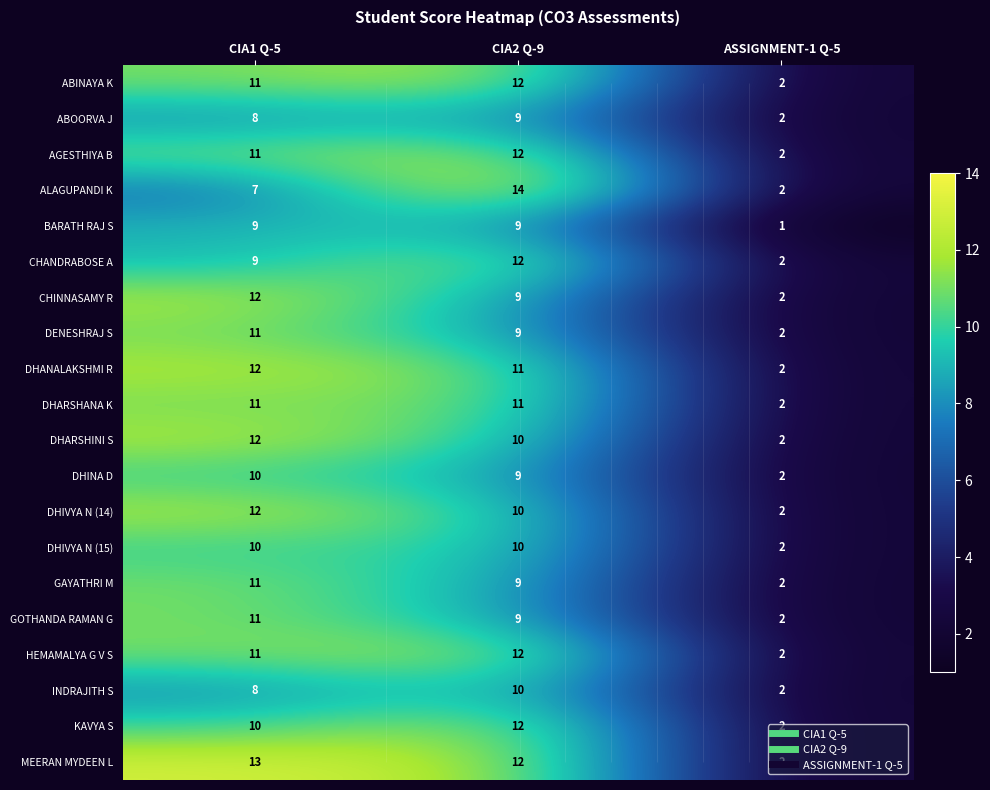

Which has a higher value, CIA1 Q-5 or CIA2 Q-9?

CIA2 Q-9